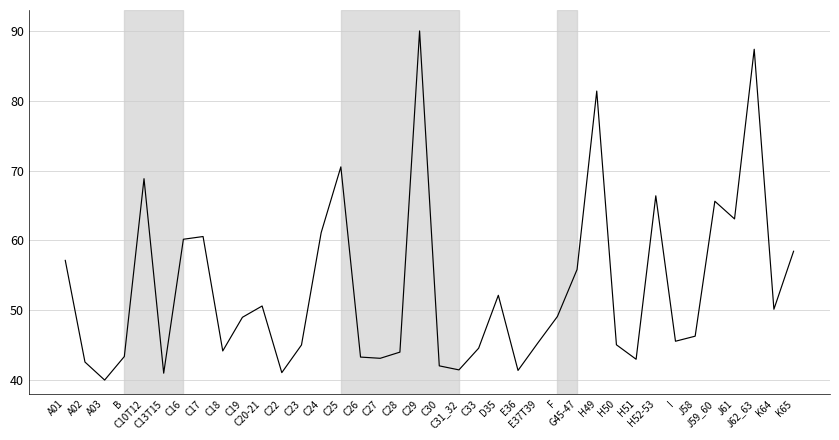

Approximately how many times larger is the value at J61 compared to J58?

1.4